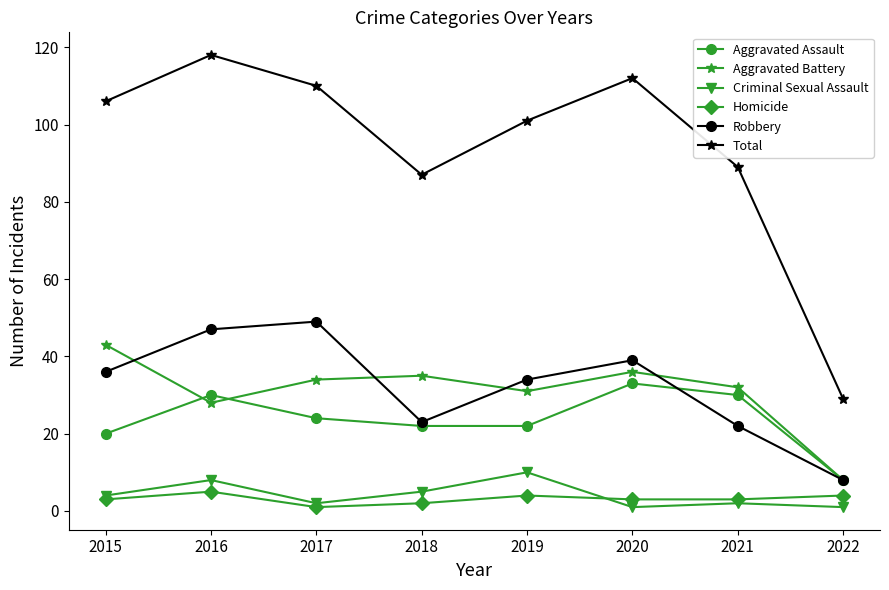

How many categories are shown in the chart?

8